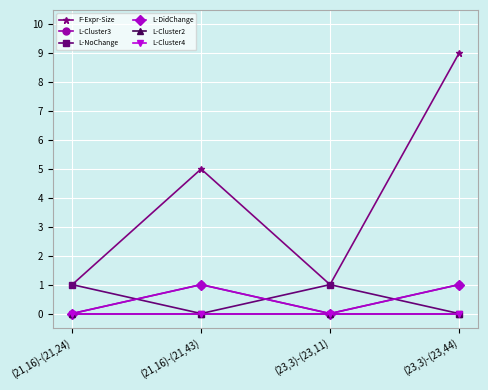

What position from the right is (21,16)-(21,43)?

3